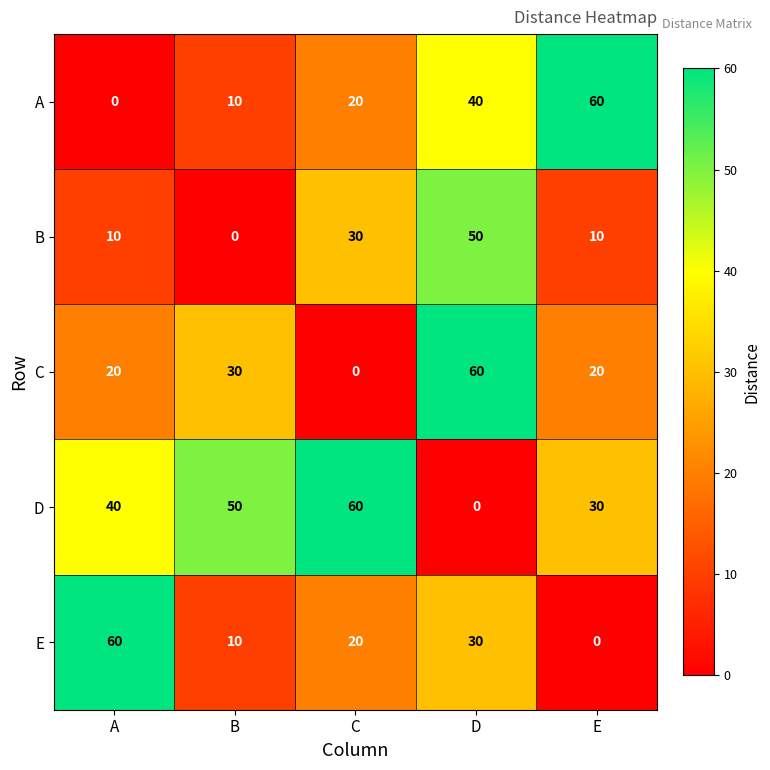

The E series shows 30 at D. True or false?

True